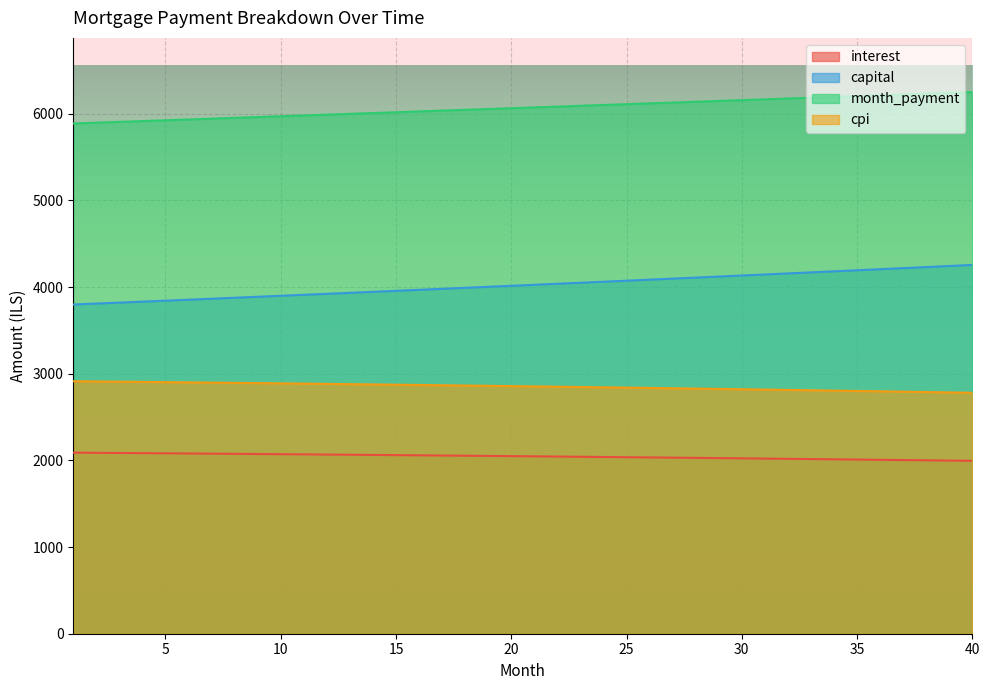

The interest series shows 2069.7 at 11. True or false?

True